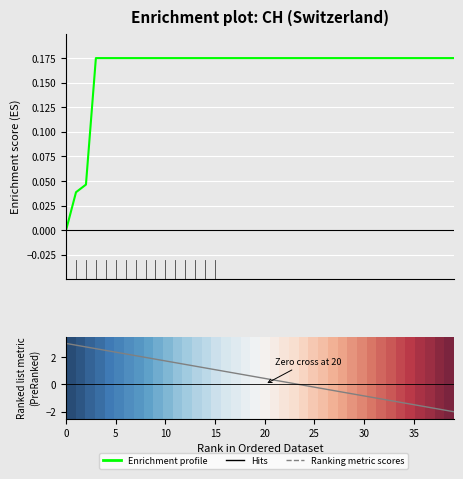

What is the sum of all Ranking metric scores values?

20.0